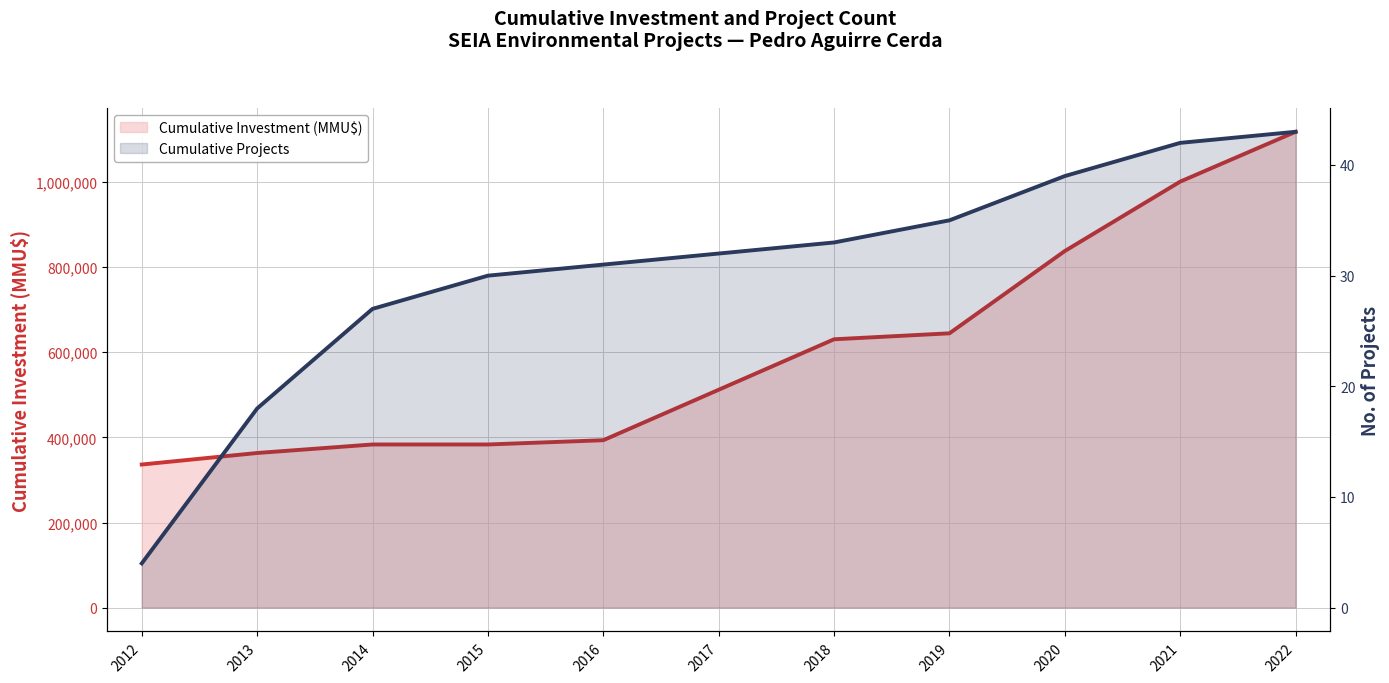

Read the Cumulative Investment (MMU$) value at 2015.

383256